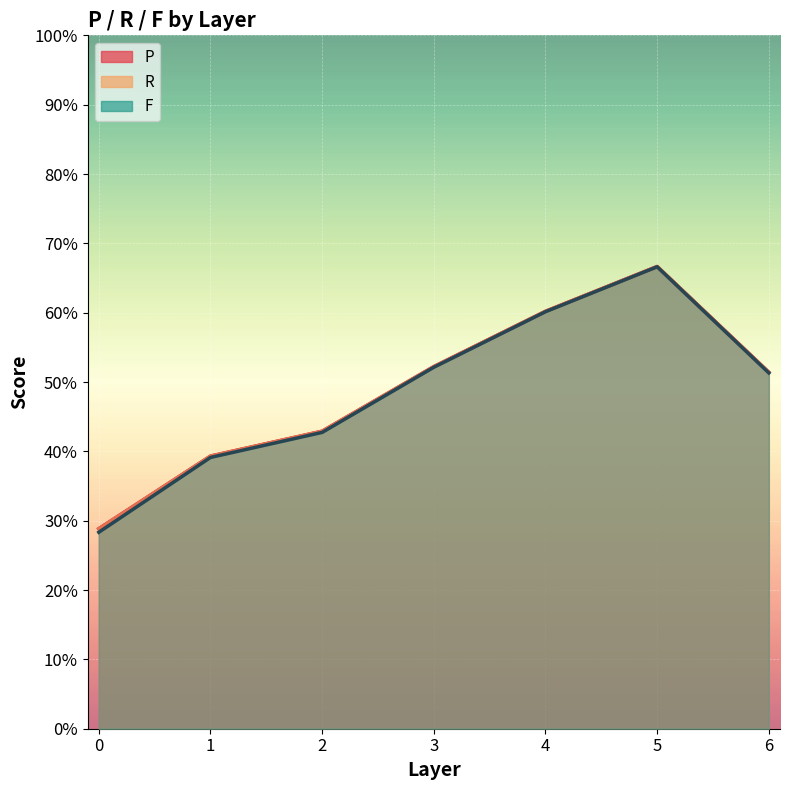

What is the total value across all series at 4?

1.8